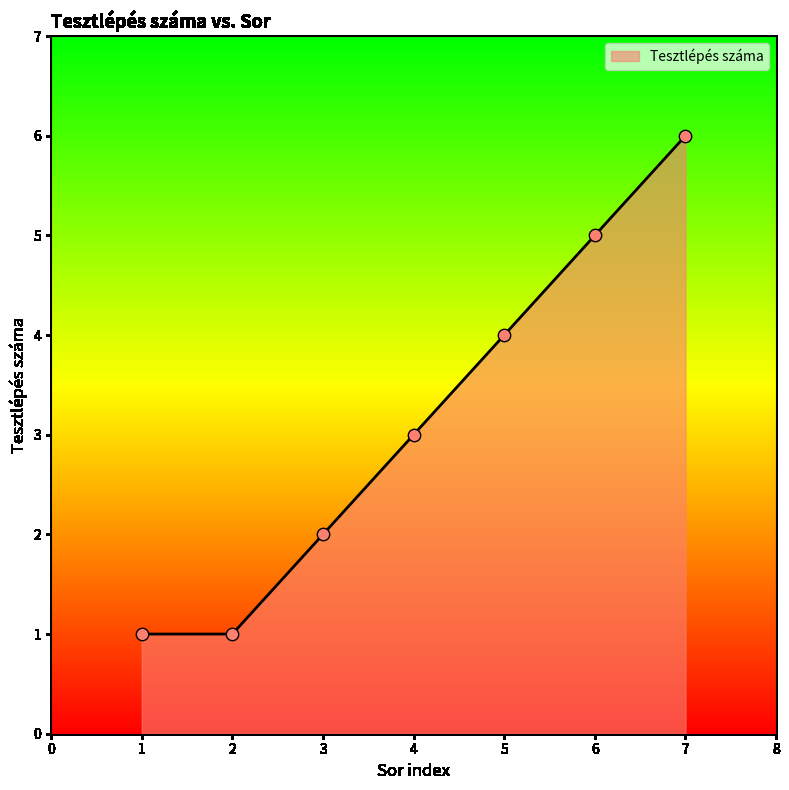

Approximately how many times larger is the value at 3 compared to 7?

0.3